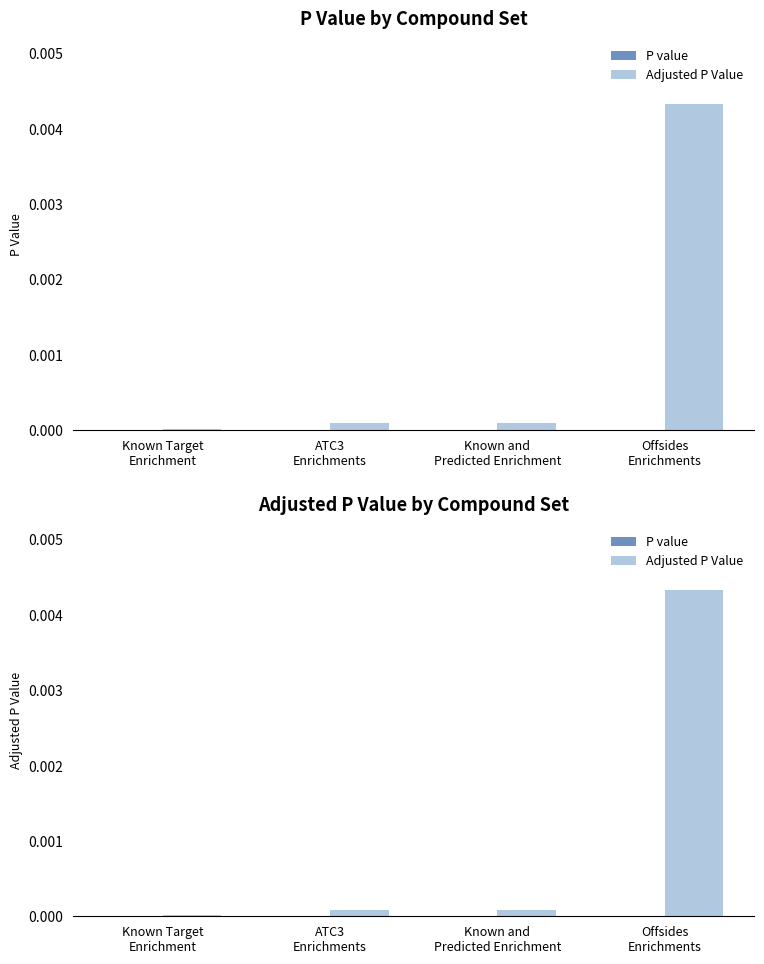

Rank the series at Known and
Predicted Enrichment from highest to lowest value.

Adjusted P Value, P value